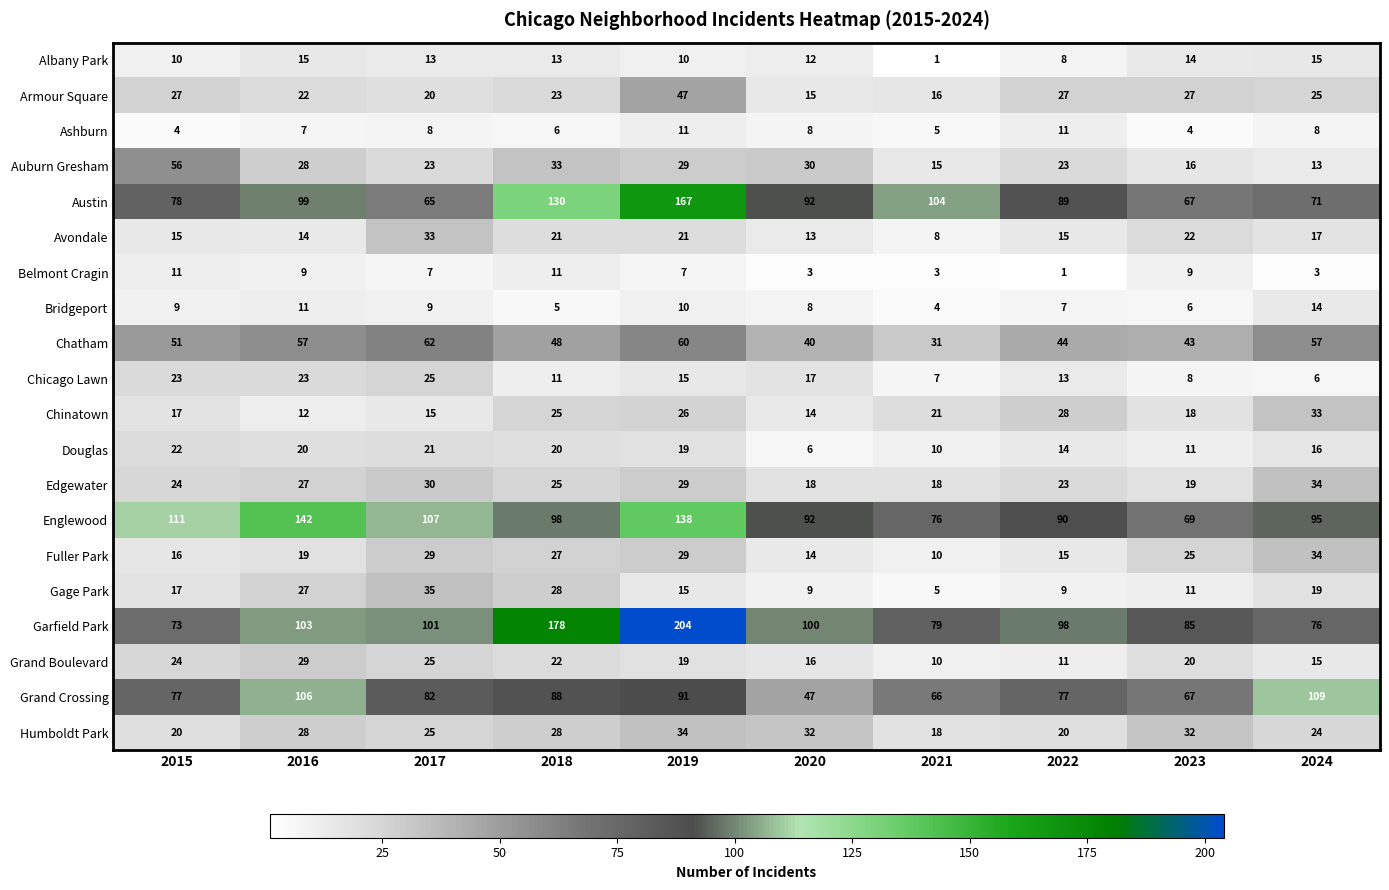

Count the number of data series in this chart.

20